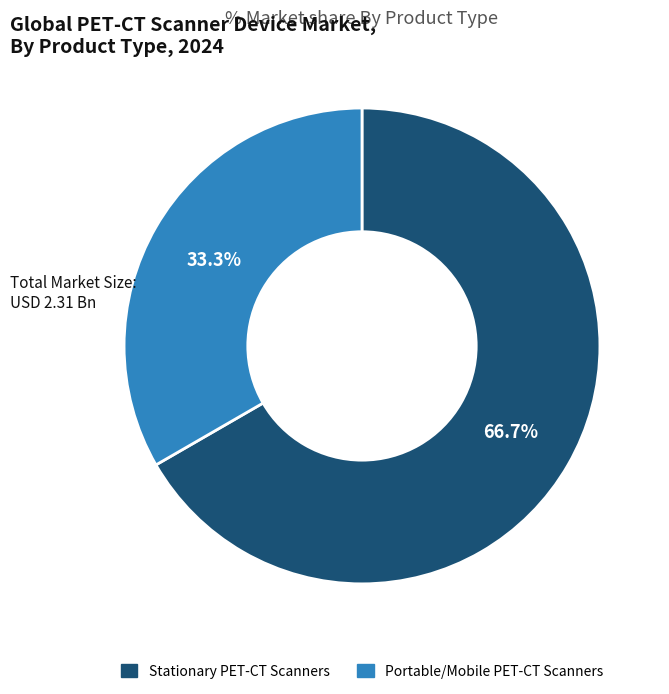

What is the ratio of the value at Stationary PET-CT Scanners to the value at Portable/Mobile PET-CT Scanners?

2.0